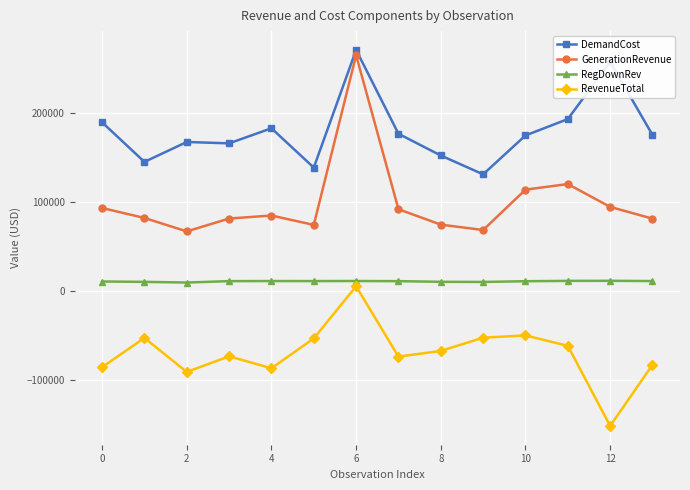

What is the smallest value displayed?

-151800.0